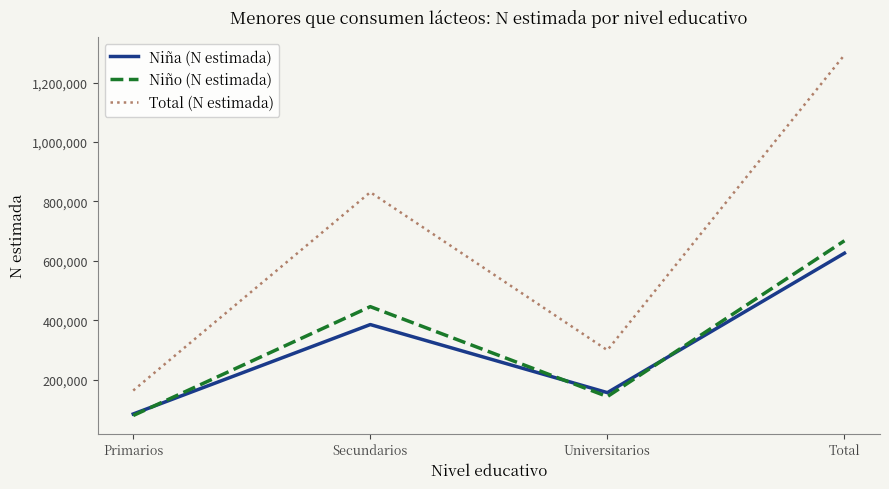

What value does the Niña (N estimada) series have at Primarios?

84213